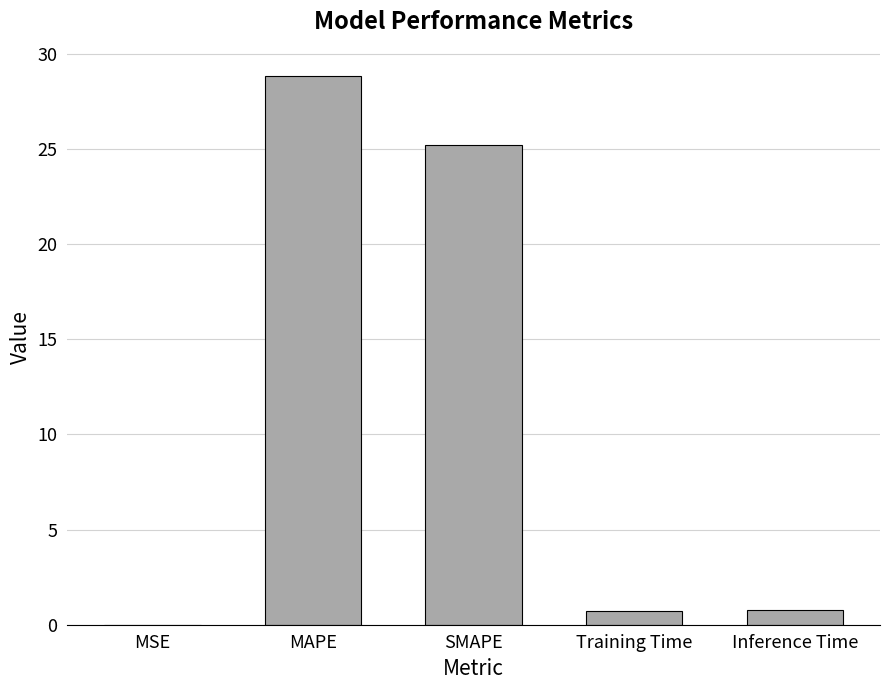

What is the sum of all values?

55.5